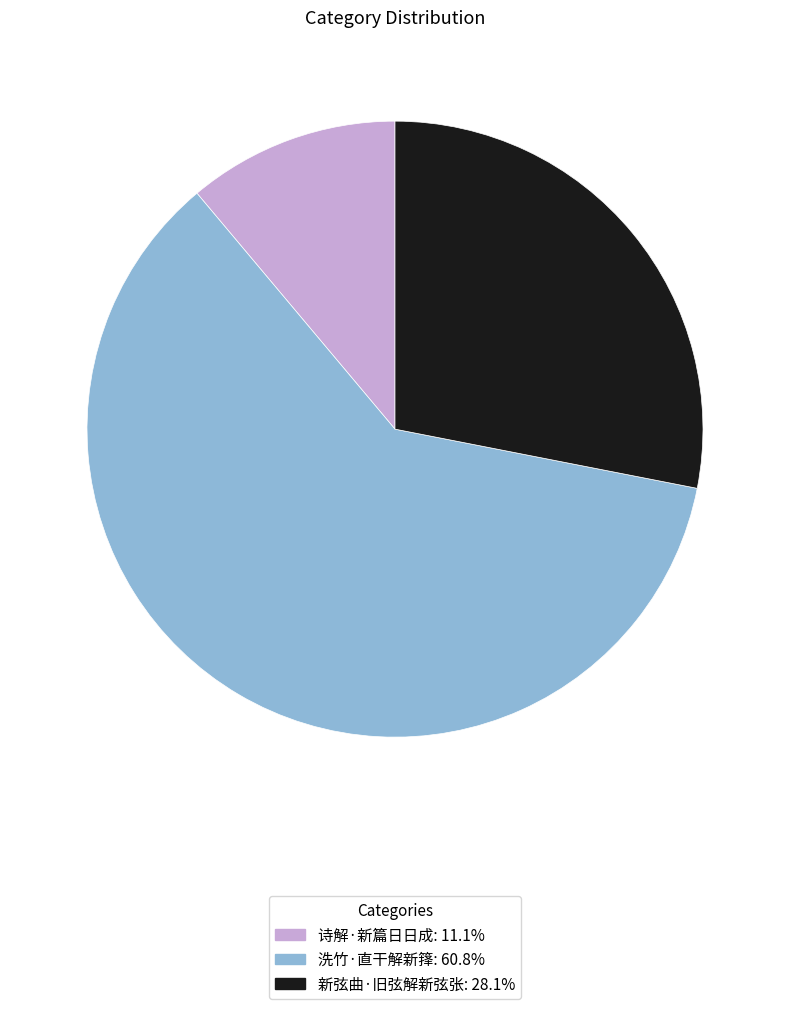

Is there any slice that represents more than half of the pie?

Yes